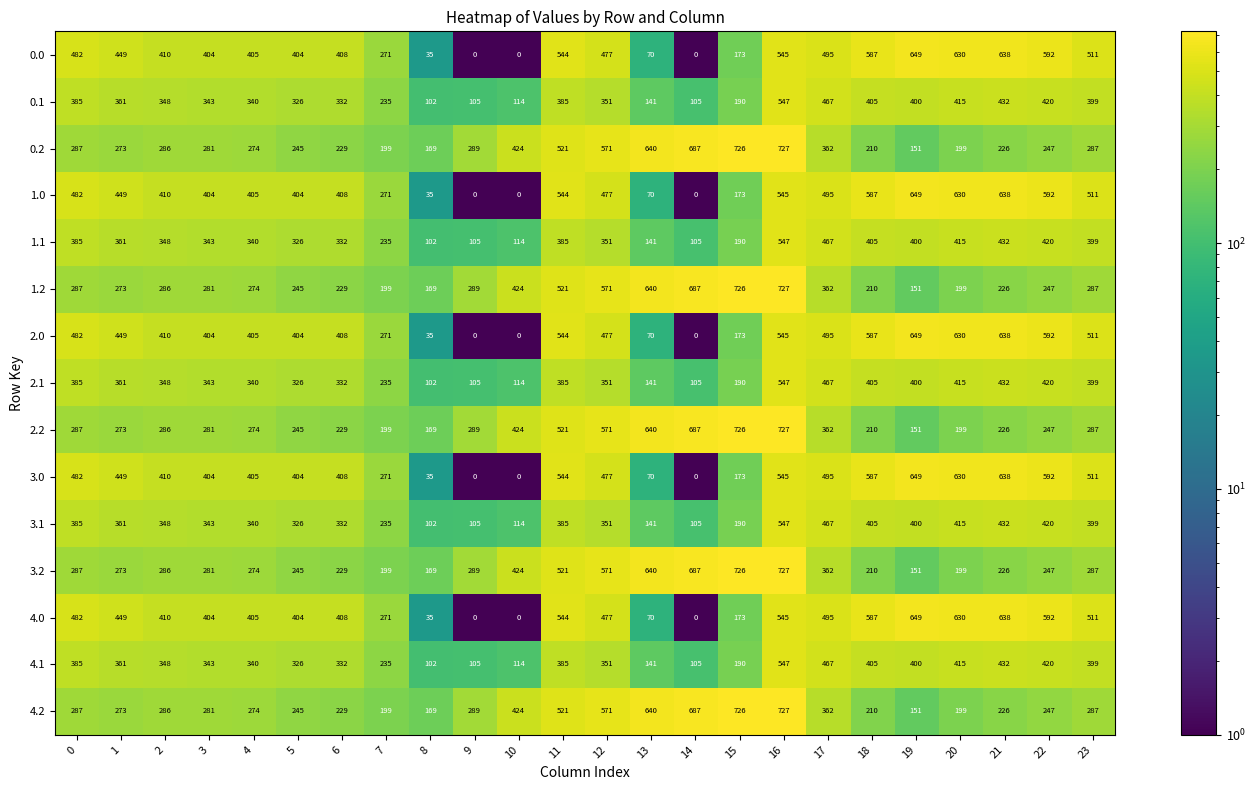

The value of 2.1 at 5 is 469. True or false?

False